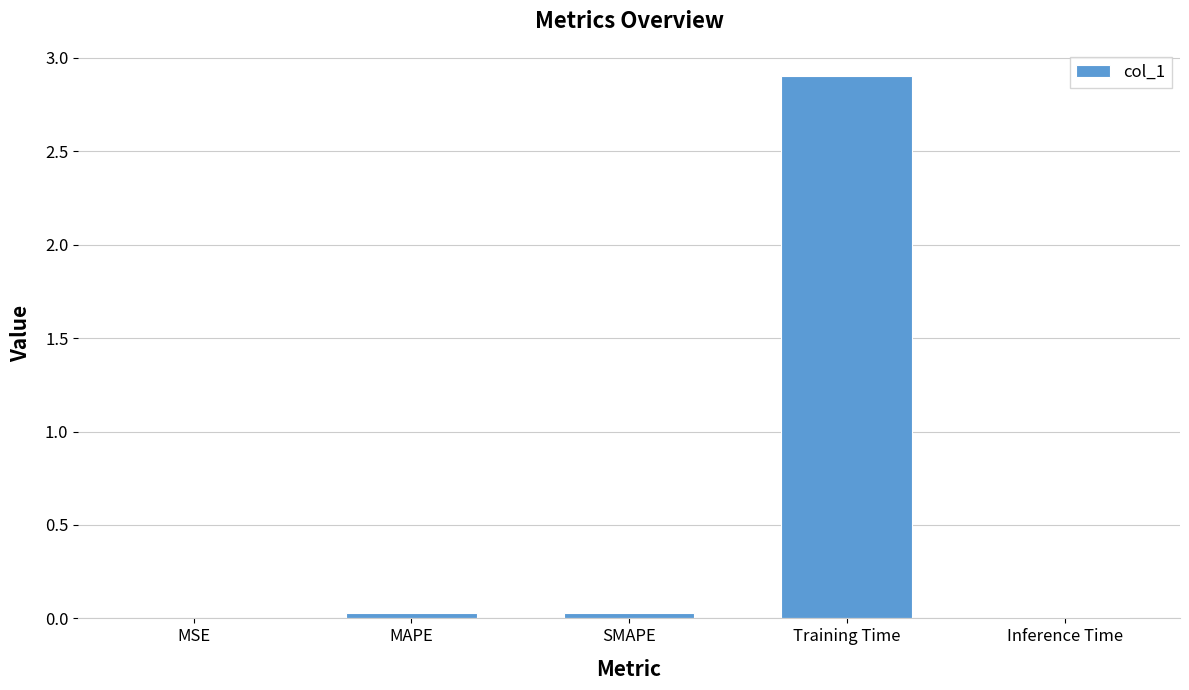

What is the sum of all values?

3.0